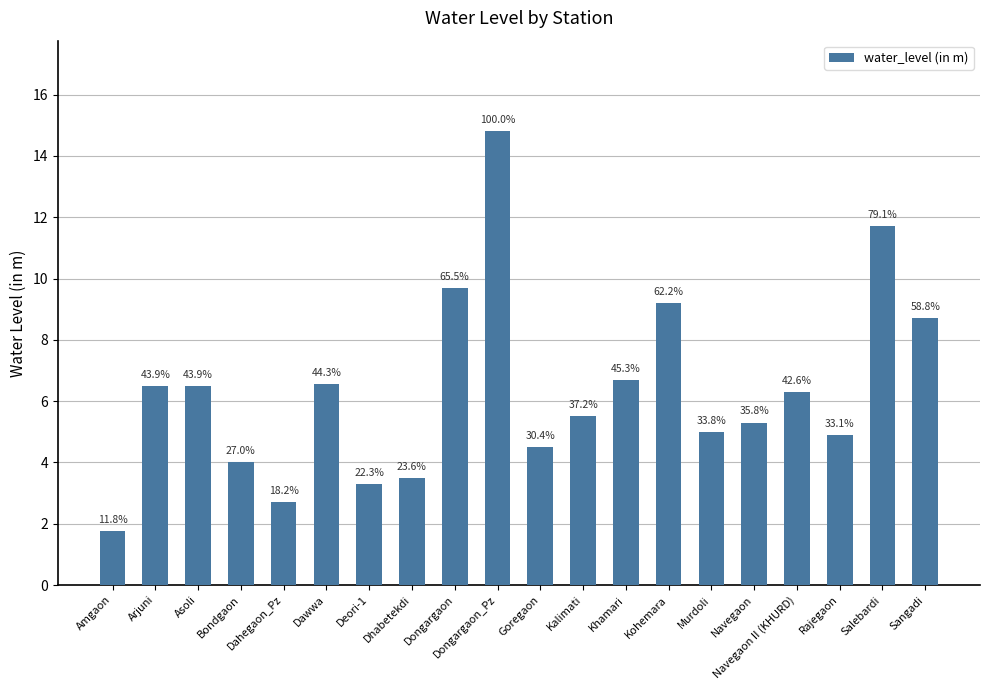

True or false: the data shows 3.3 at Deori-1.

True